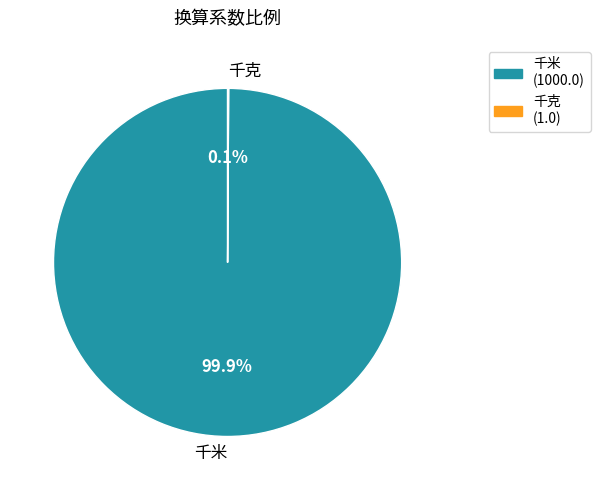

Does 千米 represent more than half of the total?

Yes